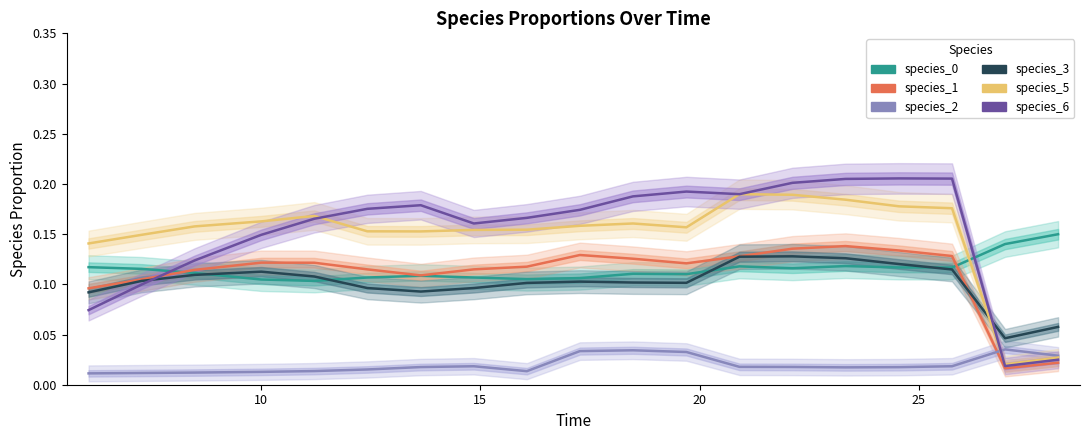

Reading left to right, extract all data points from this chart.

species_0: 0.1	0.1	0.1	0.1	0.1	0.1	0.1	0.1	0.1	0.1	0.1	0.1	0.1	0.1	0.1	0.1	0.1	0.1	0.1
species_1: 0.1	0.1	0.1	0.1	0.1	0.1	0.1	0.1	0.1	0.1	0.1	0.1	0.1	0.1	0.1	0.1	0.1	0.0	0.0
species_2: 0.0	0.0	0.0	0.0	0.0	0.0	0.0	0.0	0.0	0.0	0.0	0.0	0.0	0.0	0.0	0.0	0.0	0.0	0.0
species_3: 0.1	0.1	0.1	0.1	0.1	0.1	0.1	0.1	0.1	0.1	0.1	0.1	0.1	0.1	0.1	0.1	0.1	0.0	0.1
species_5: 0.1	0.1	0.2	0.2	0.2	0.2	0.2	0.2	0.2	0.2	0.2	0.2	0.2	0.2	0.2	0.2	0.2	0.0	0.0
species_6: 0.1	0.1	0.1	0.1	0.2	0.2	0.2	0.2	0.2	0.2	0.2	0.2	0.2	0.2	0.2	0.2	0.2	0.0	0.0